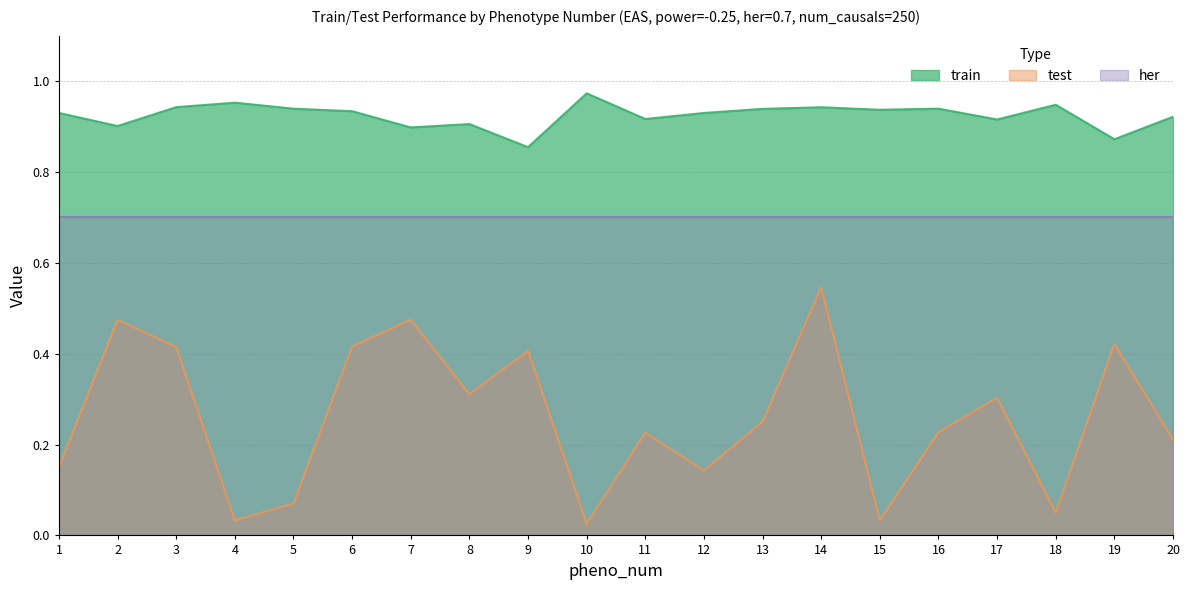

Which series changed the most between 9 and 13?

test